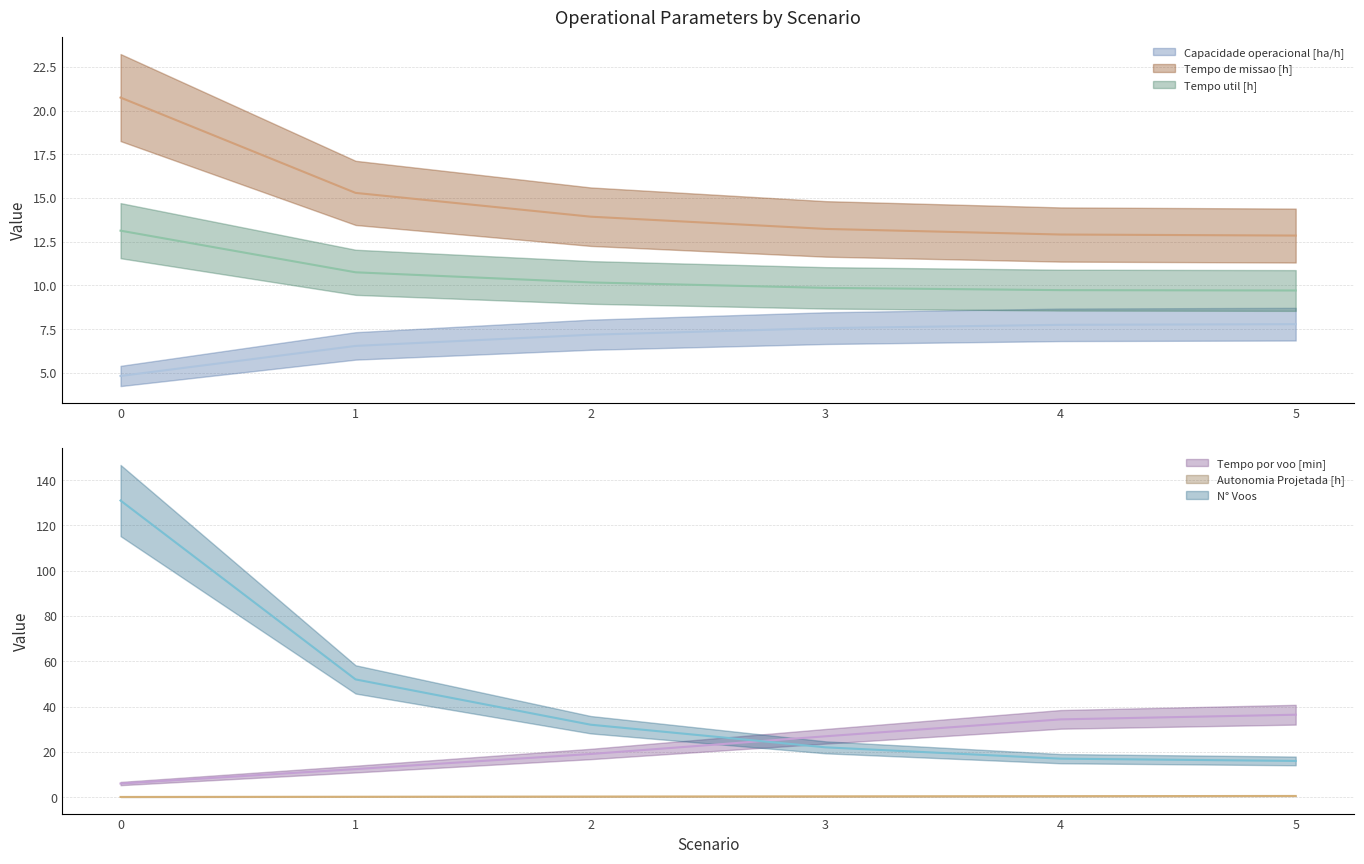

At which label does Capacidade operacional [ha/h] reach its peak?

5